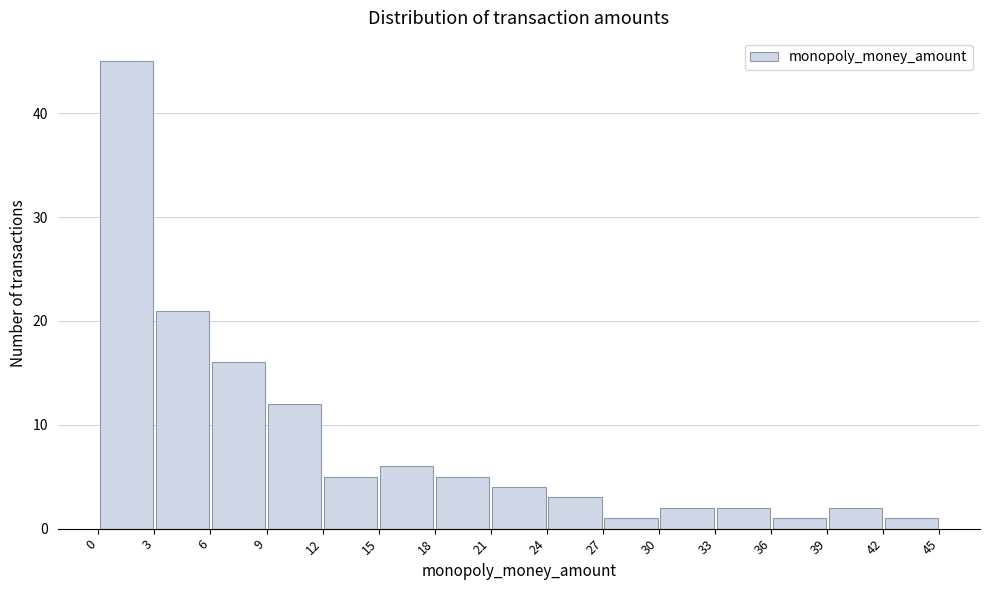

Reading left to right, list every bar in this chart as the range it spans on the x-axis followed by its height. The values are not printed on the chart, so give them approximately, as read against the axis.

0 to 3: 45
3 to 6: 21
6 to 9: 16
9 to 12: 12
12 to 15: 5
15 to 18: 6
18 to 21: 5
21 to 24: 4
24 to 27: 3
27 to 30: 1
30 to 33: 2
33 to 36: 2
36 to 39: 1
39 to 42: 2
42 to 45: 1